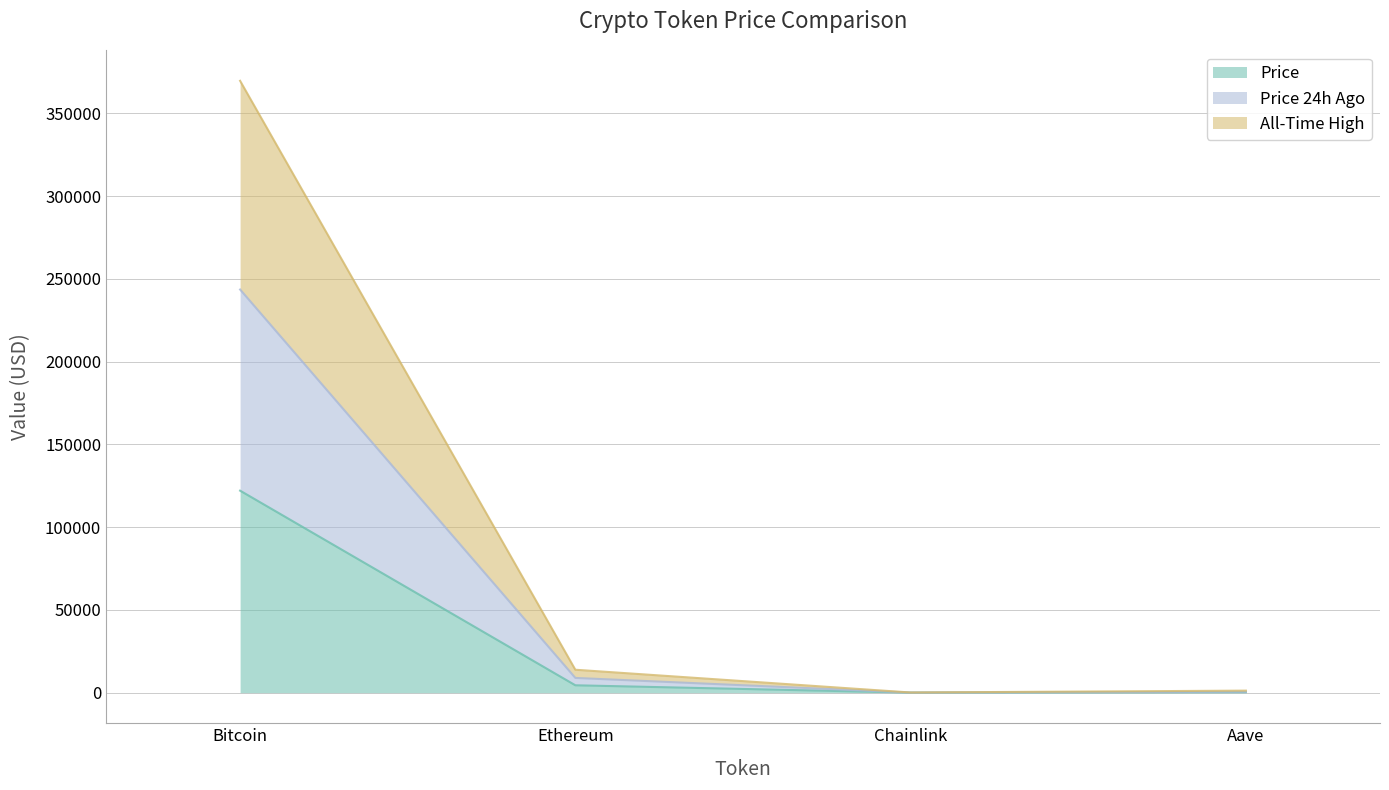

True or false: price24hAgo and allTimeHigh intersect in this chart.

False